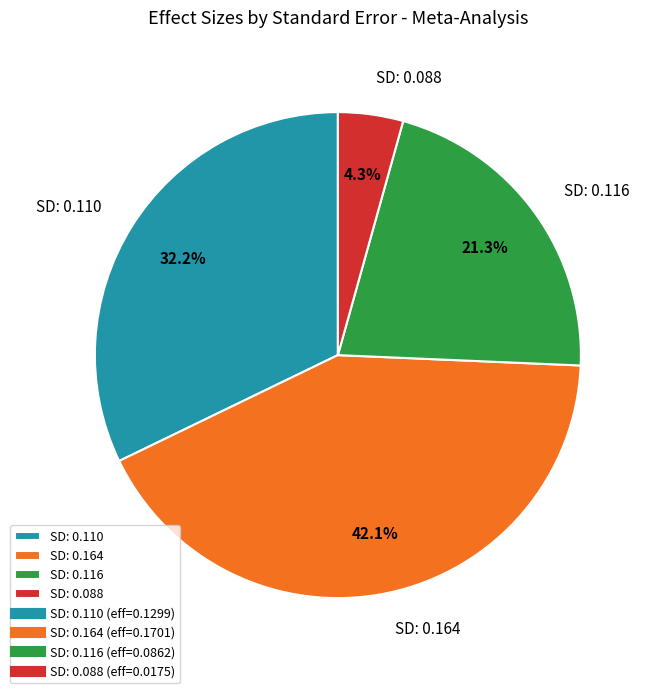

Which slice is the smallest?

SD: 0.088